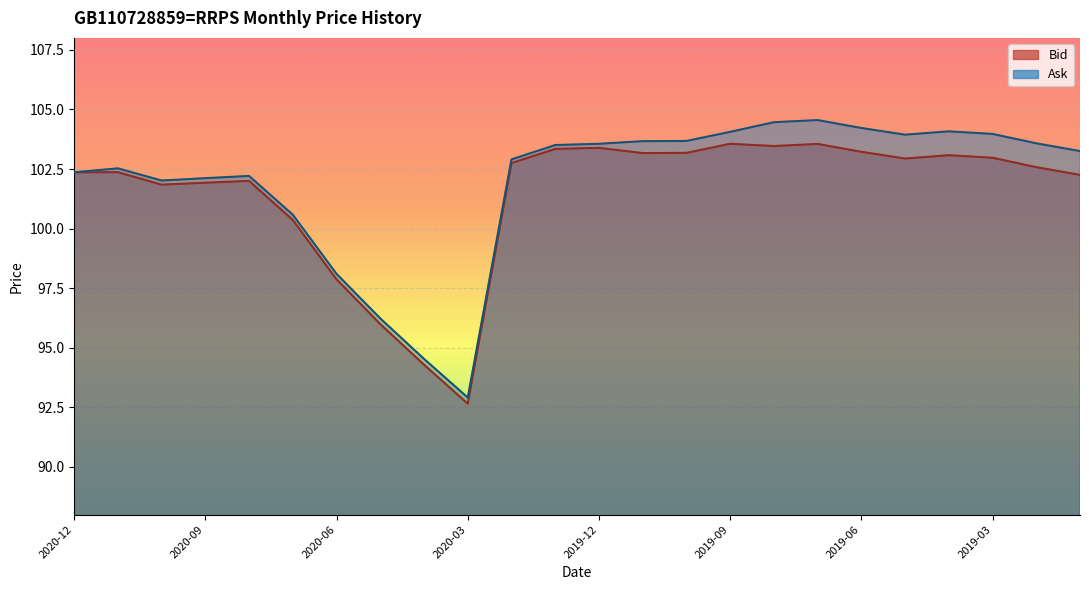

True or false: Bid has more than 2 interior local peaks.

True